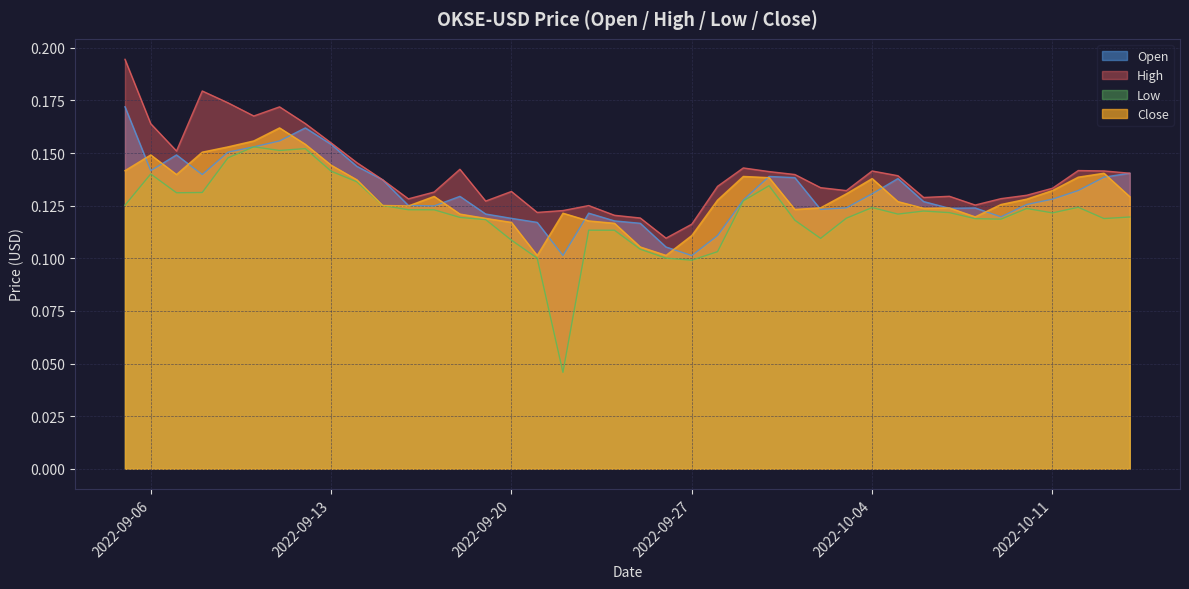

What are all the series names shown in the legend?

Open, High, Low, Close